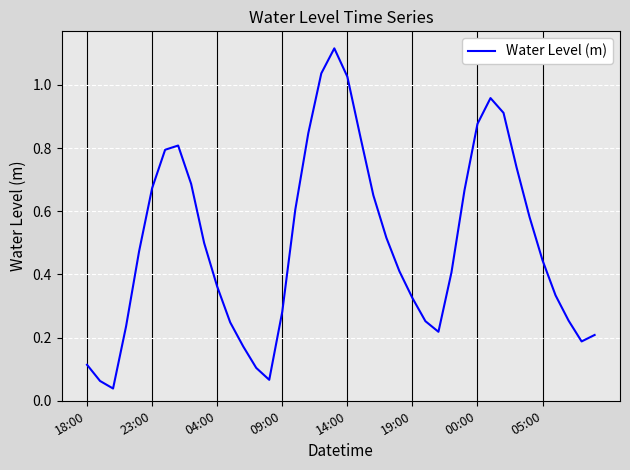

How many categories are shown in the chart?

40